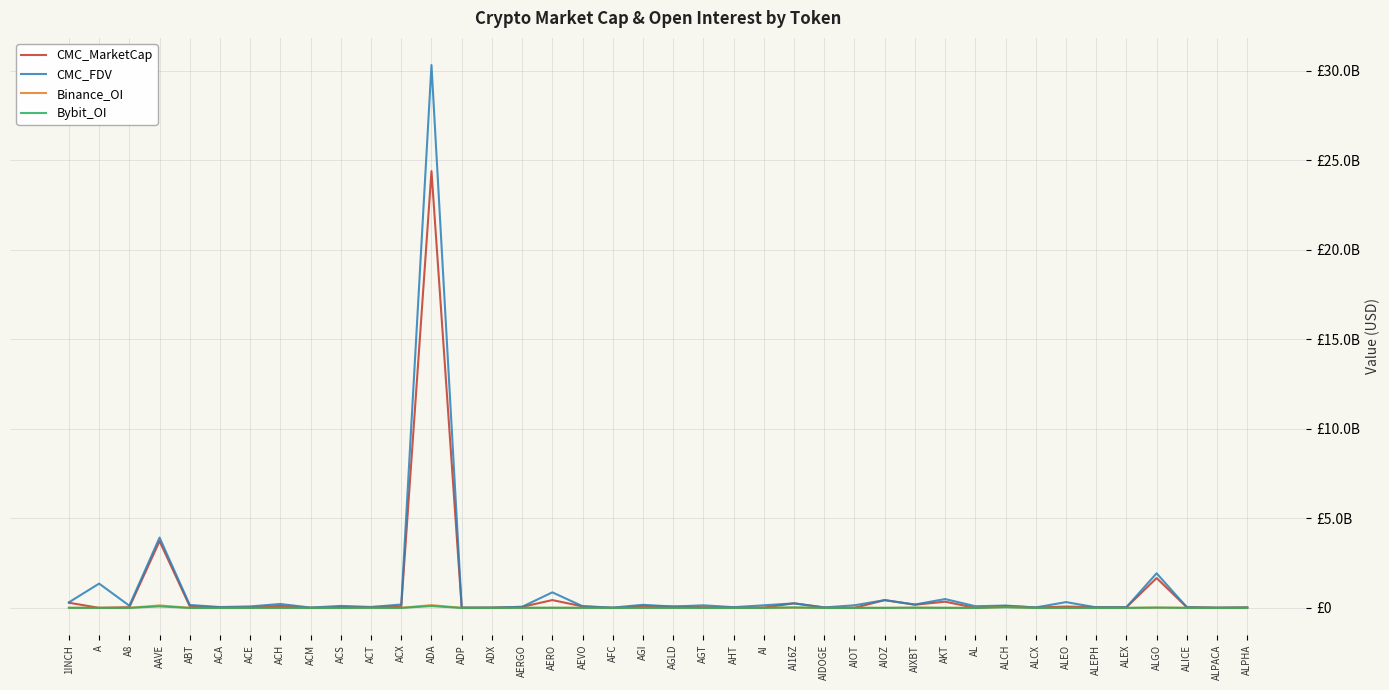

What are all the series names shown in the legend?

CMC_MarketCap, CMC_FDV, Binance_OI, Bybit_OI